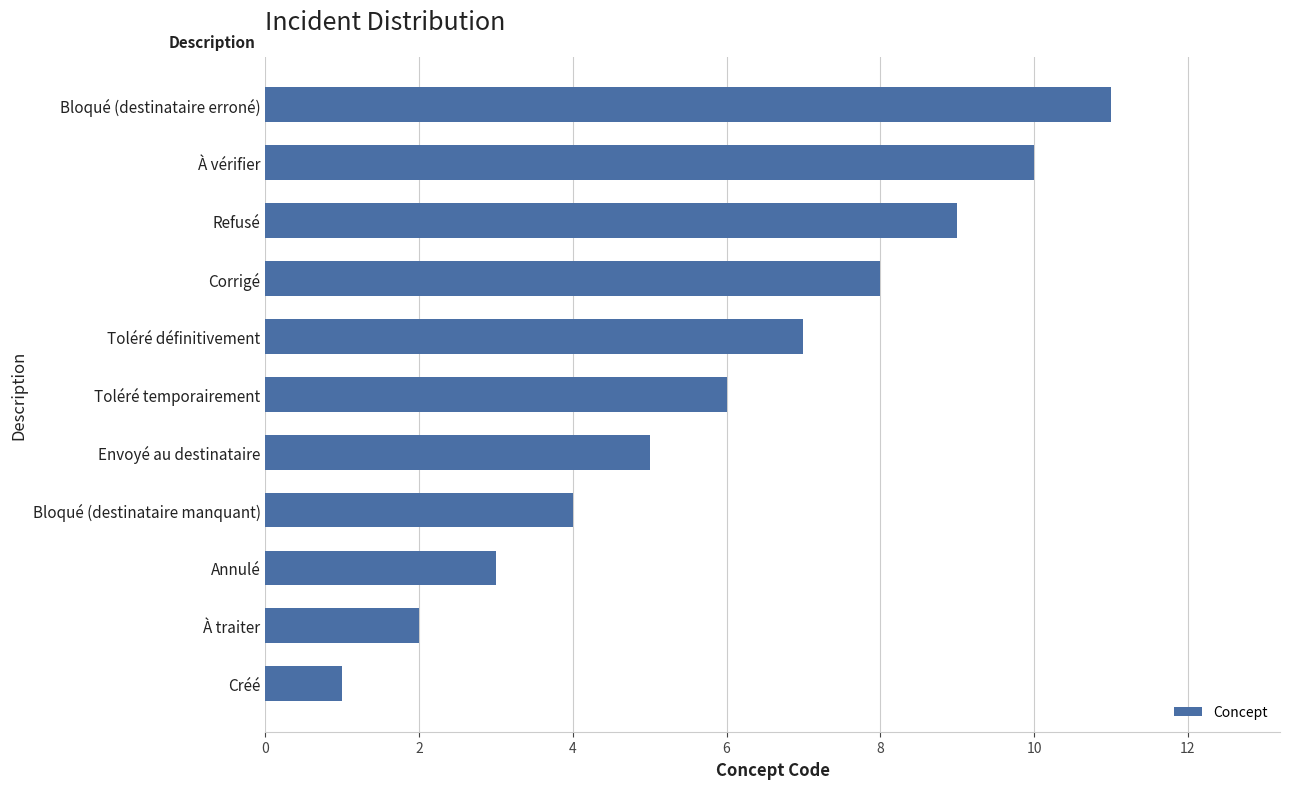

What is the greatest value displayed?

11